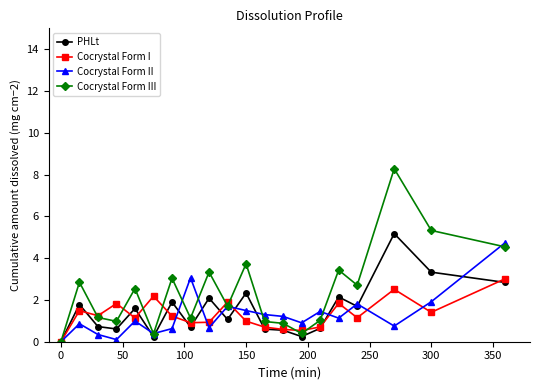

How many values in the Cocrystal Form III series are below 2?

10